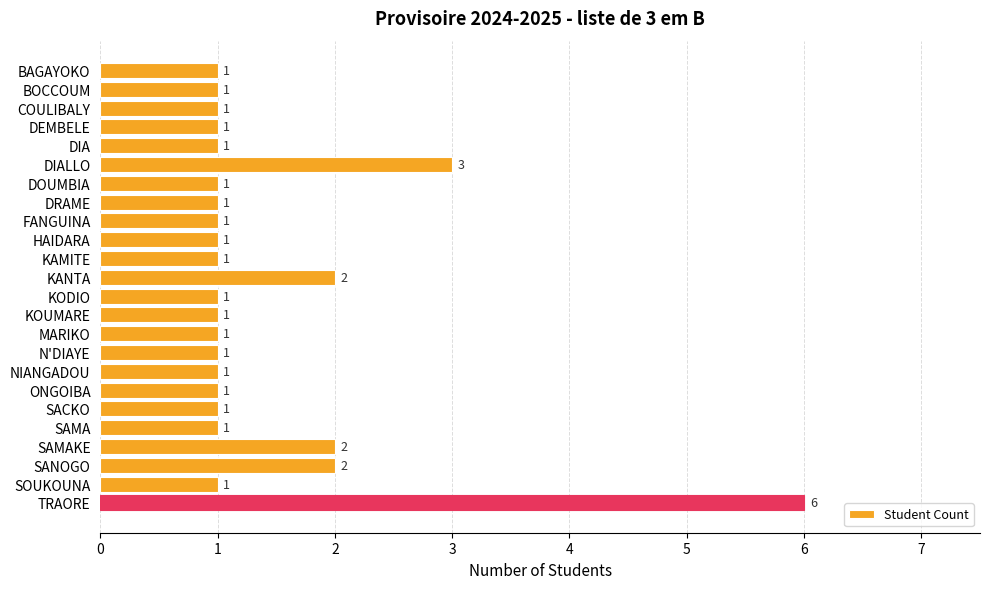

True or false: the data shows 2 at SAMAKE.

True